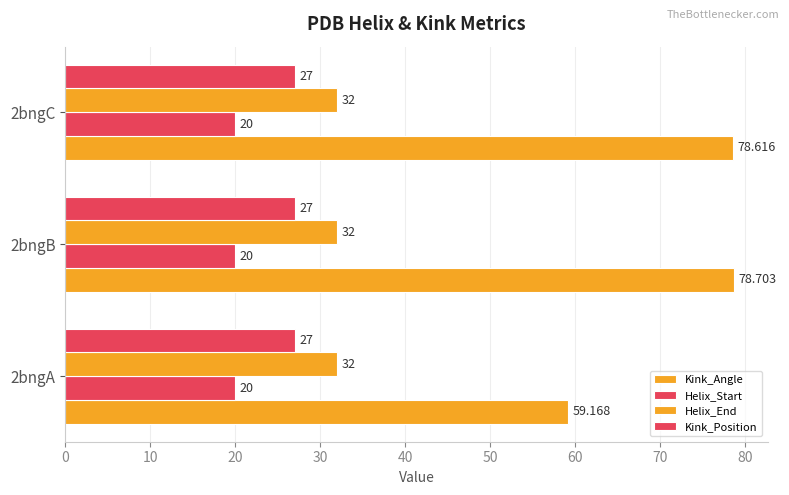

What are all the series names shown in the legend?

Kink_Angle, Helix_Start, Helix_End, Kink_Position